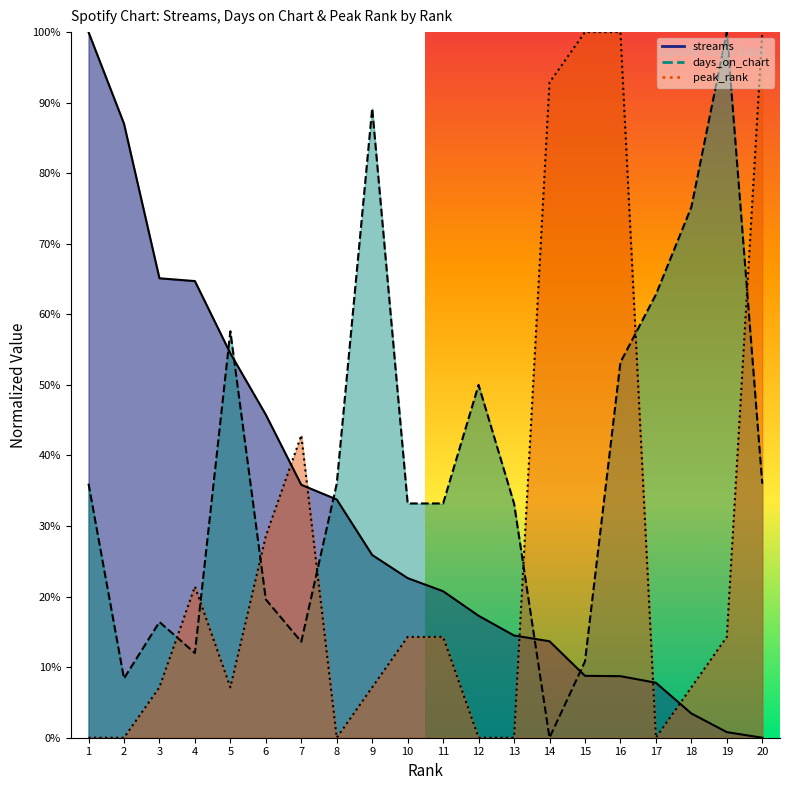

Where do days_on_chart and streams first cross each other?

4 and 5